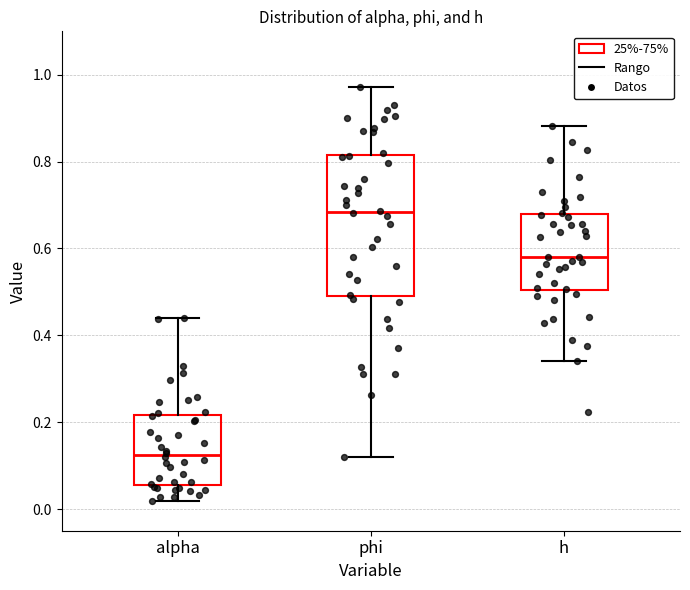

Reading left to right, transcribe this box plot: for each box, give where its median line is, the range the box spans, and where its two whiskers end, as read against the y-axis. The values are not printed on the chart, so give them approximately, as read against the axis.

alpha: median 0.12, box 0.06 to 0.22, whiskers 0.02 to 0.44
phi: median 0.68, box 0.50 to 0.82, whiskers 0.12 to 0.98
h: median 0.58, box 0.50 to 0.68, whiskers 0.34 to 0.88